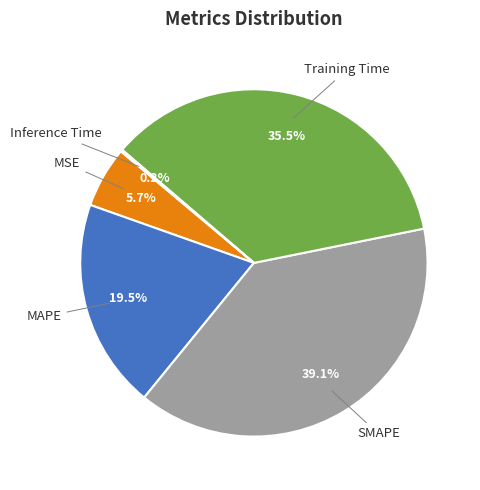

What is the total percentage of Training Time and SMAPE?

74.6%